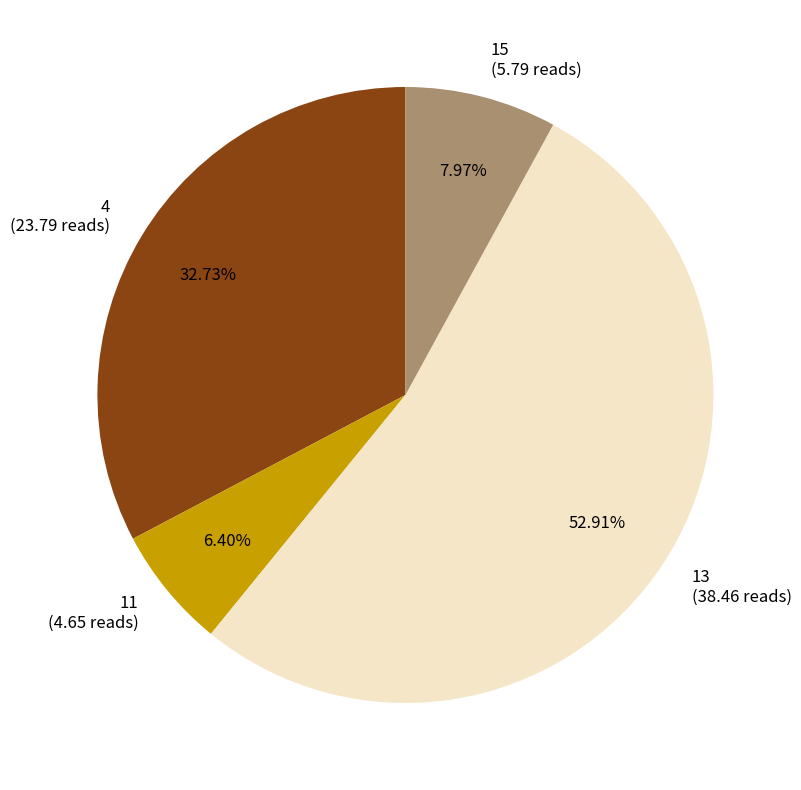

To the nearest percent, what is the difference between the largest and smallest slice percentages?

47%